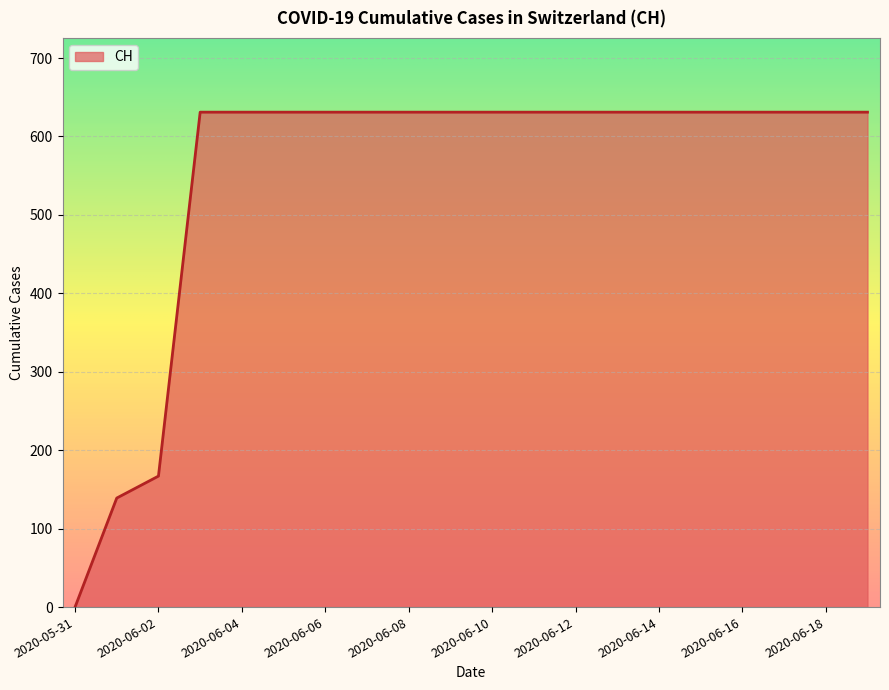

What is the greatest value displayed?

631